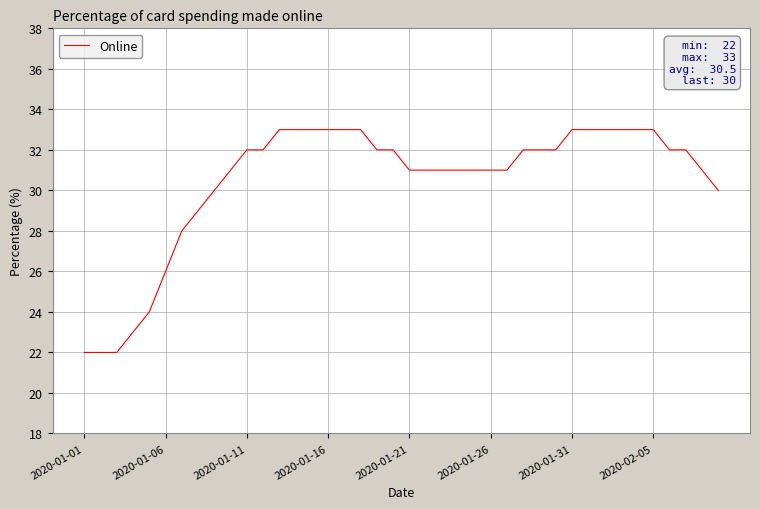

What is the greatest value displayed?

33